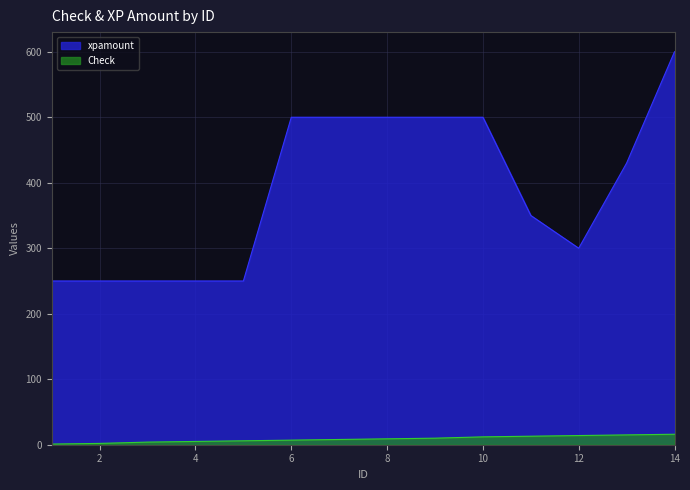

How many xpamount values are between 250 and 500?

13